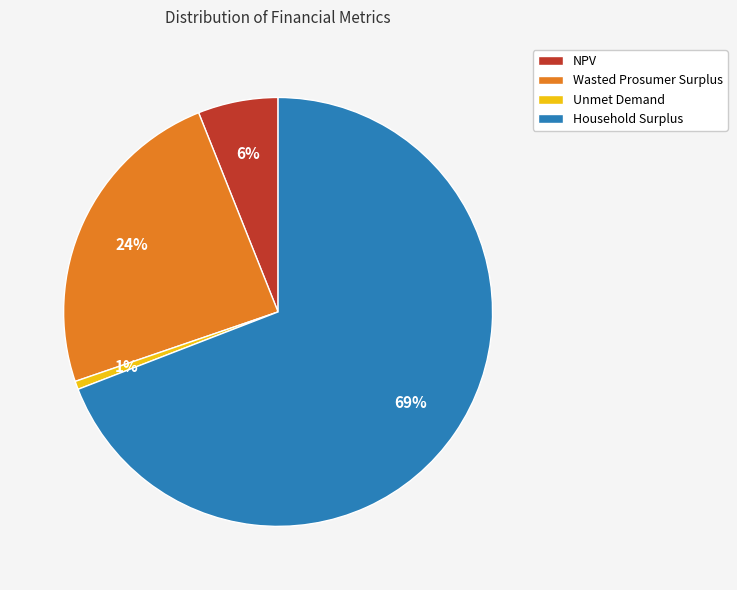

How many slices are in this pie chart?

4